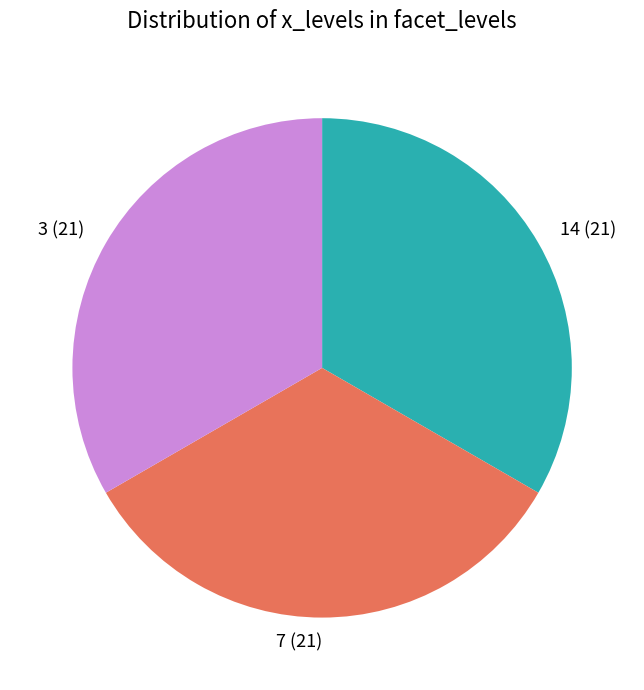

Is there any slice that represents more than half of the pie?

No